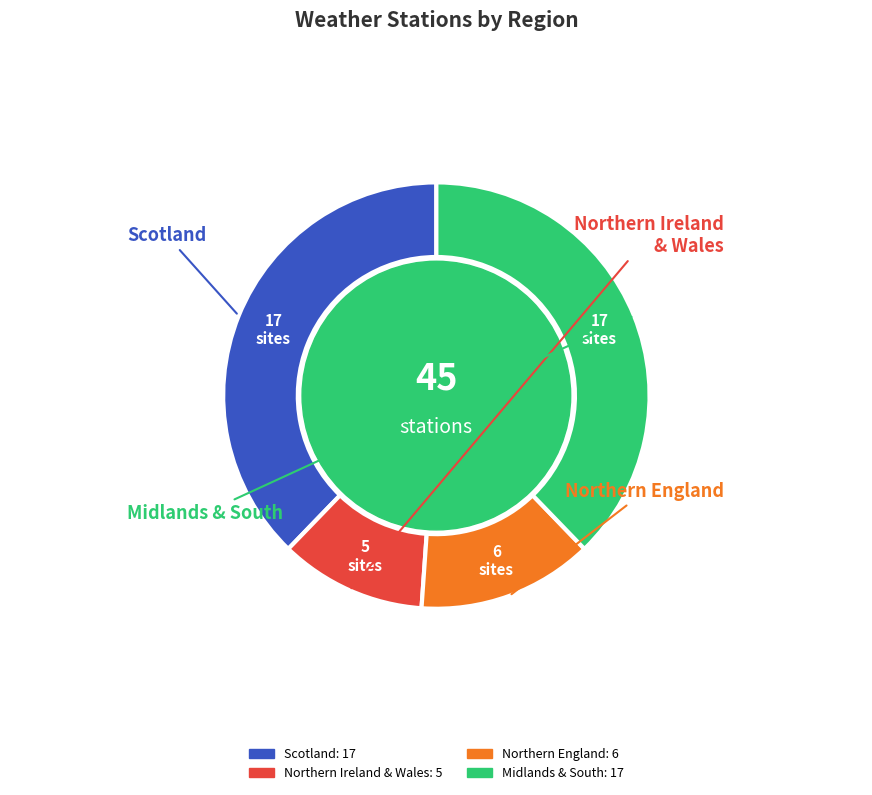

Is there a majority slice in this chart?

No